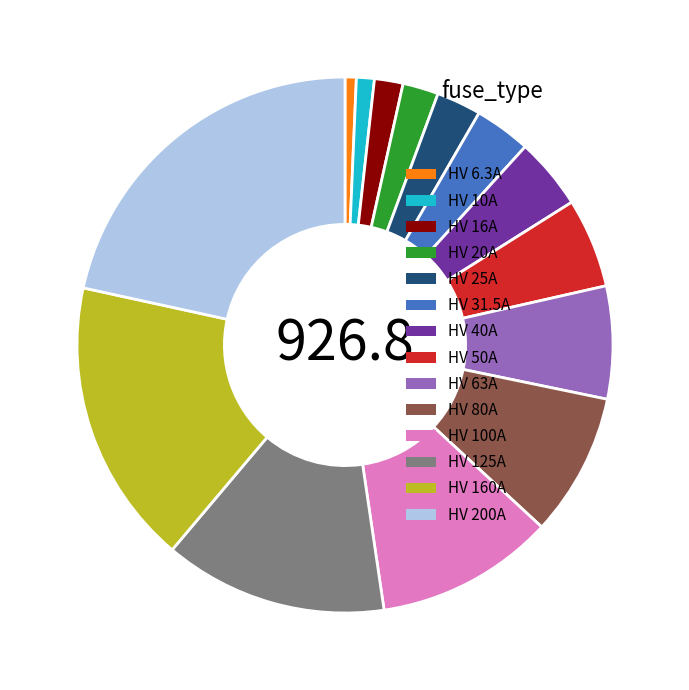

What is the ratio of the value at HV 200A to the value at HV 25A?

8.0